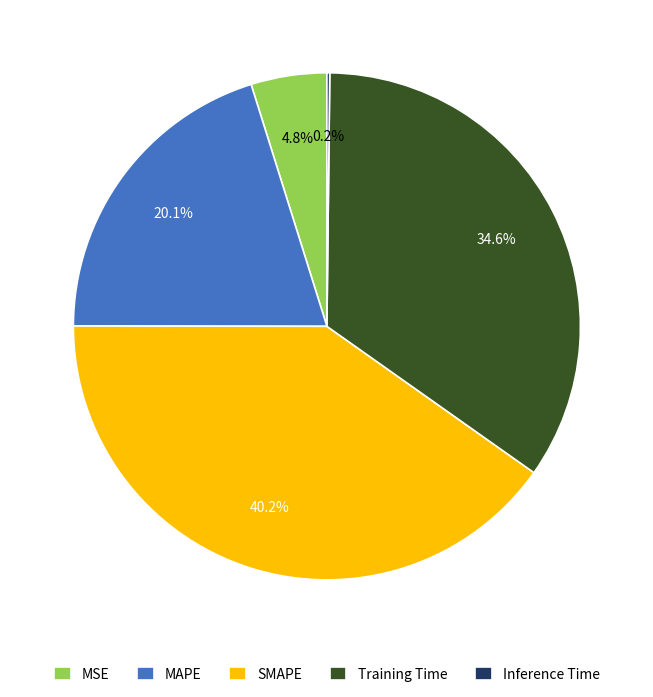

Is MAPE the majority of the pie?

No